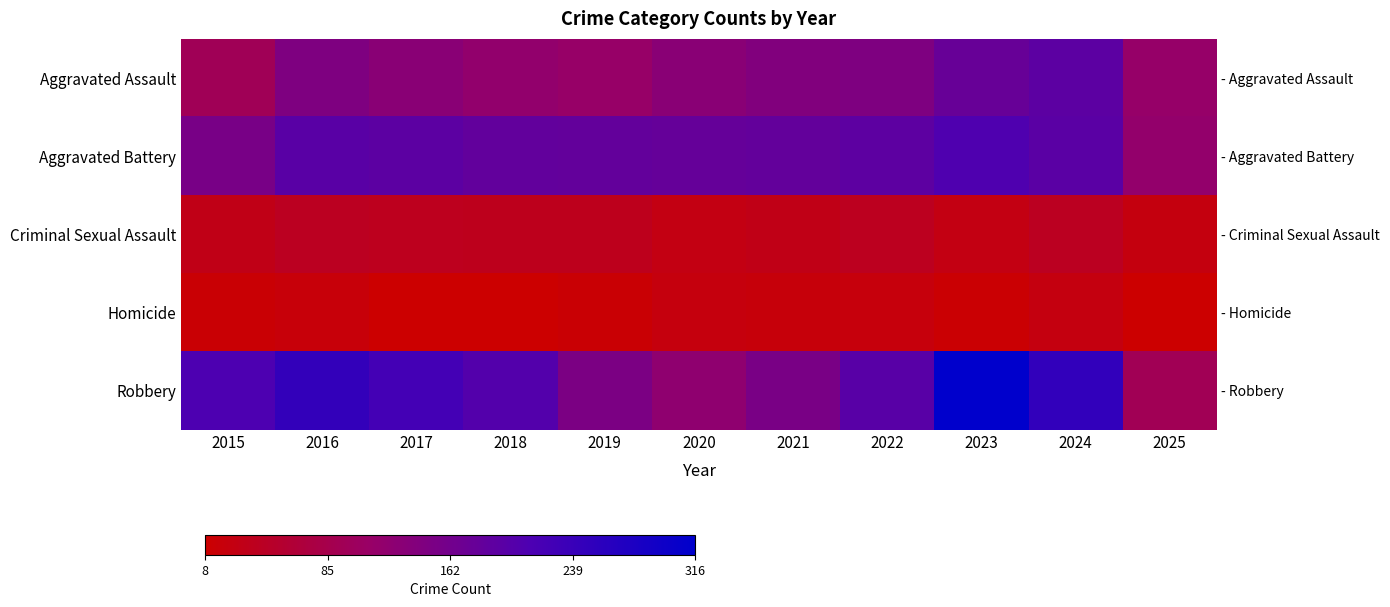

The Aggravated Assault series shows 115 at 2024. True or false?

False